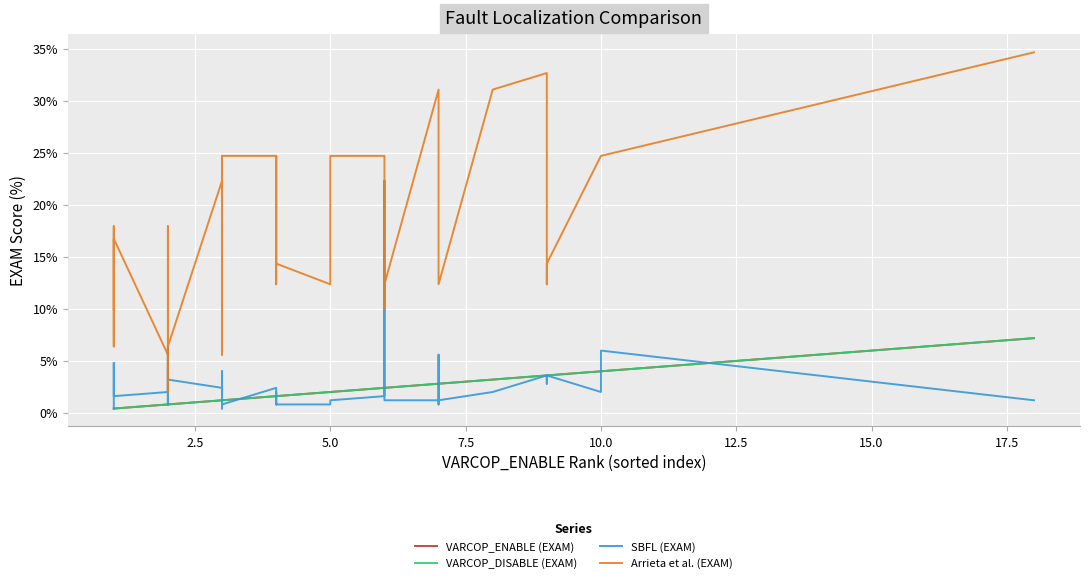

Is the value of SBFL (EXAM) at 13 greater than the value of VARCOP_DISABLE (EXAM) at 12?

Yes